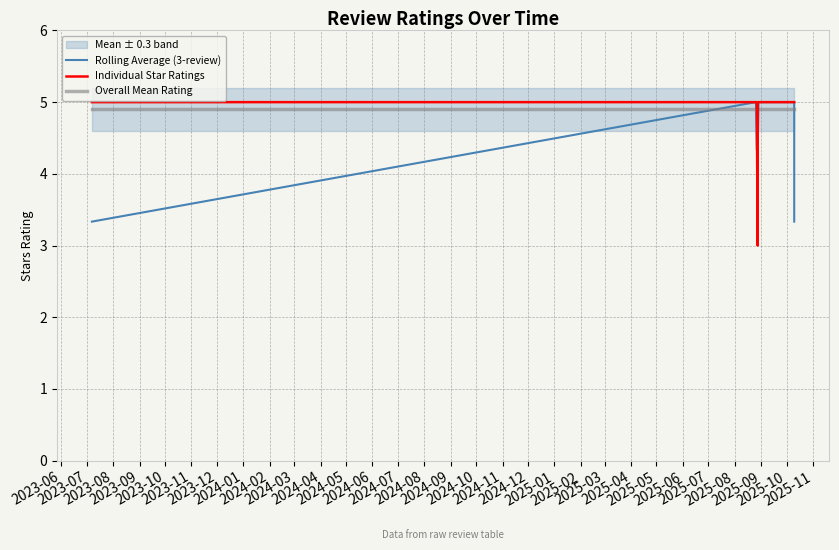

Reading right to left, transcribe all the data shown in this chart.

Rolling Average (3-review): 3.3	5.0	5.0	5.0	5.0	5.0	5.0	5.0	5.0	5.0	5.0	5.0	4.3	4.3	4.3	5.0	5.0	5.0	5.0	3.3
Individual Star Ratings: 5.0	5.0	5.0	5.0	5.0	5.0	5.0	5.0	5.0	5.0	5.0	5.0	5.0	3.0	5.0	5.0	5.0	5.0	5.0	5.0
Overall Mean Rating: 4.9	4.9	4.9	4.9	4.9	4.9	4.9	4.9	4.9	4.9	4.9	4.9	4.9	4.9	4.9	4.9	4.9	4.9	4.9	4.9